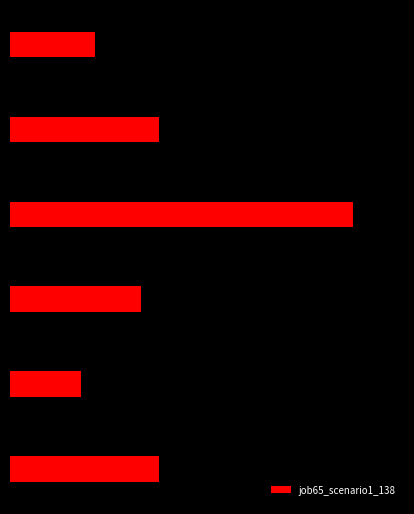

Are the bars horizontal?

Yes